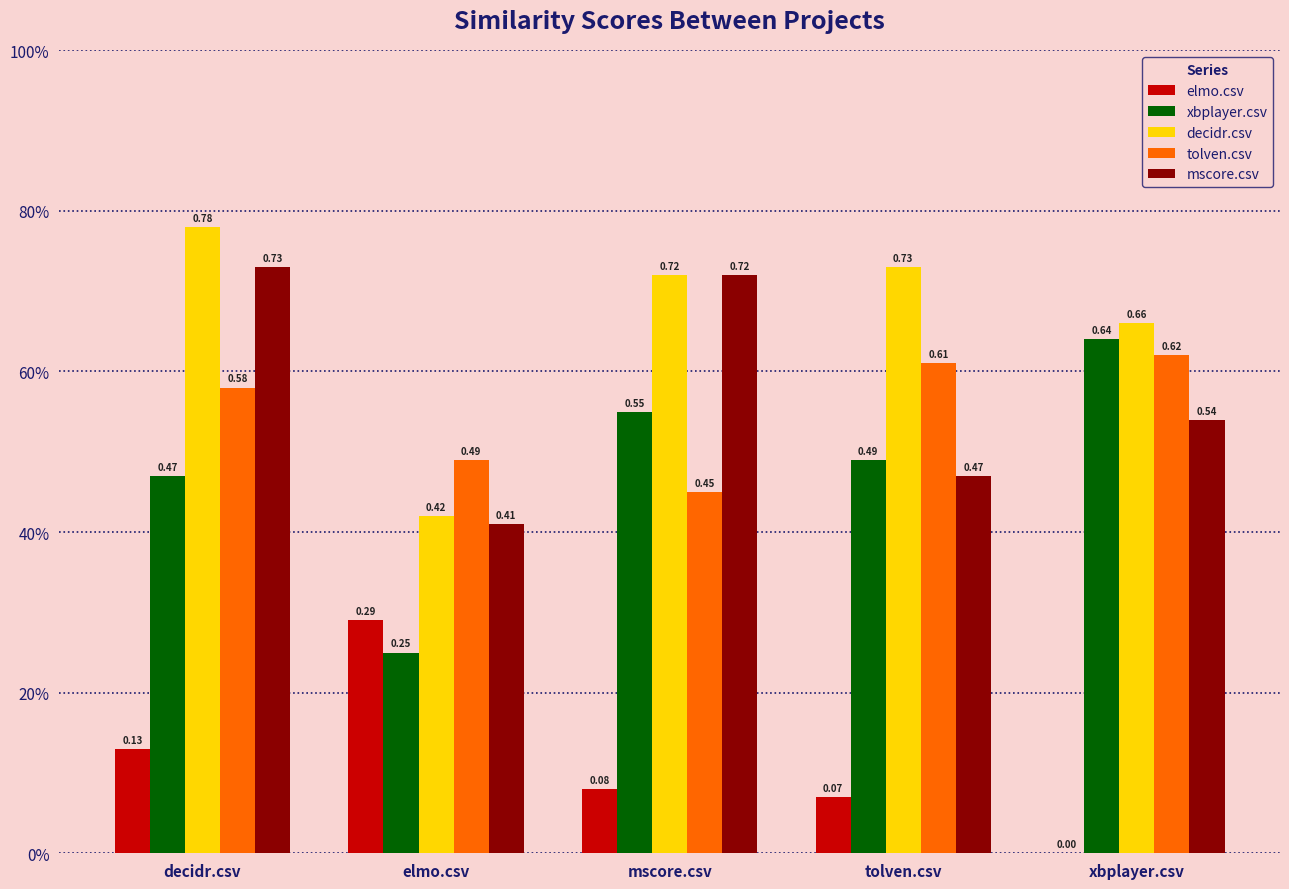

Which category has the highest value across all series?

decidr.csv